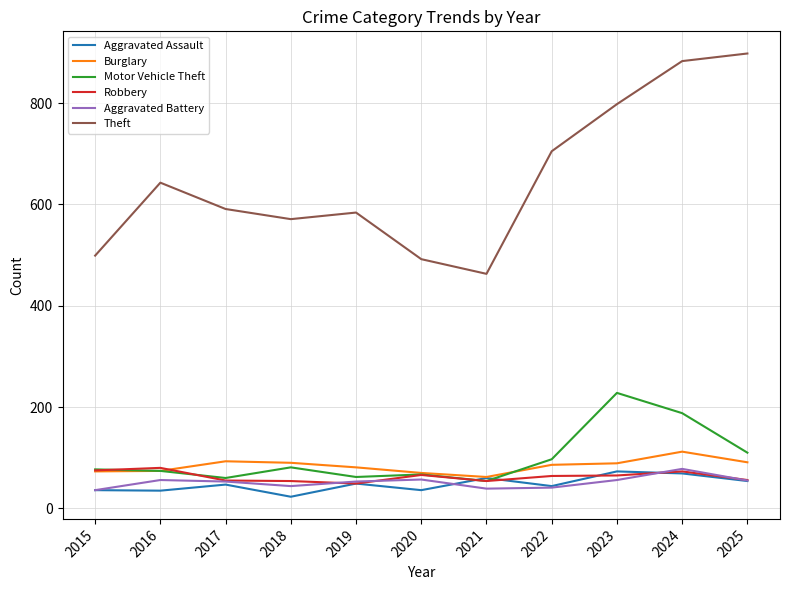

How many lines are shown in the chart?

6